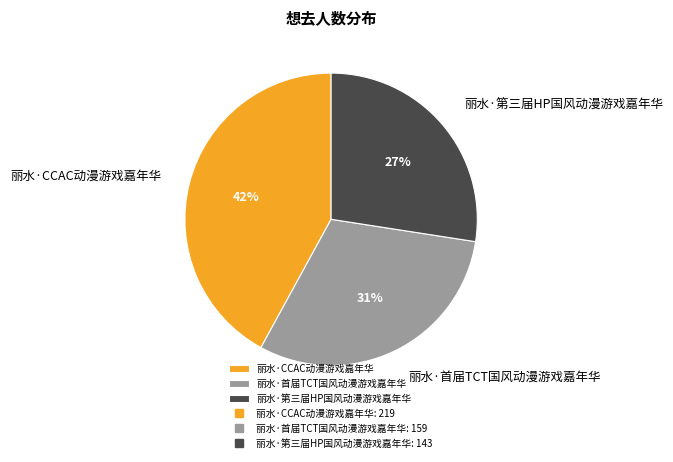

How many segments does this pie chart have?

3